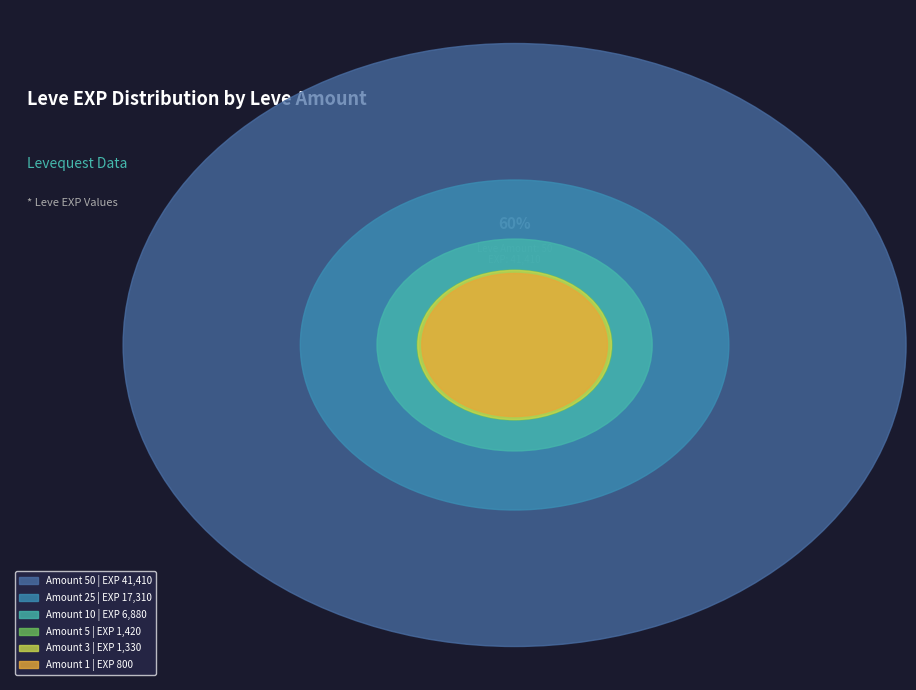

What is the change in value from 1 to 25?

+16510